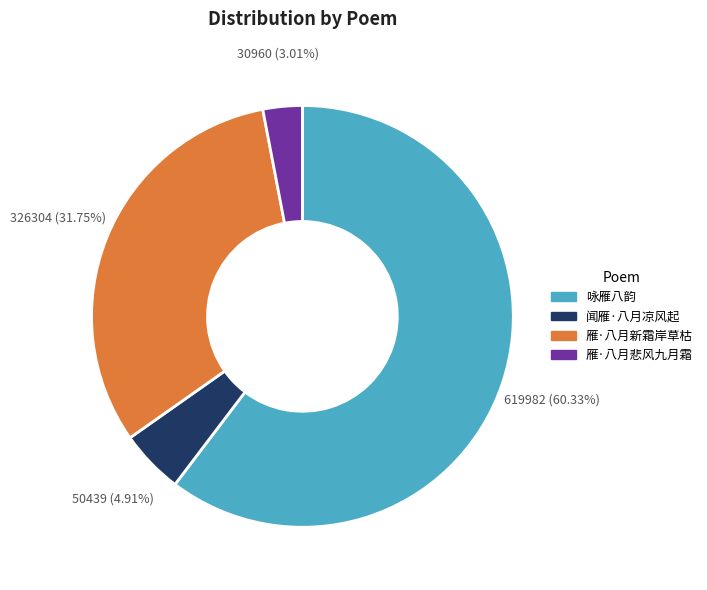

Do 雁·八月新霜岸草枯 and 闻雁·八月凉风起 together represent more than half of the pie?

No